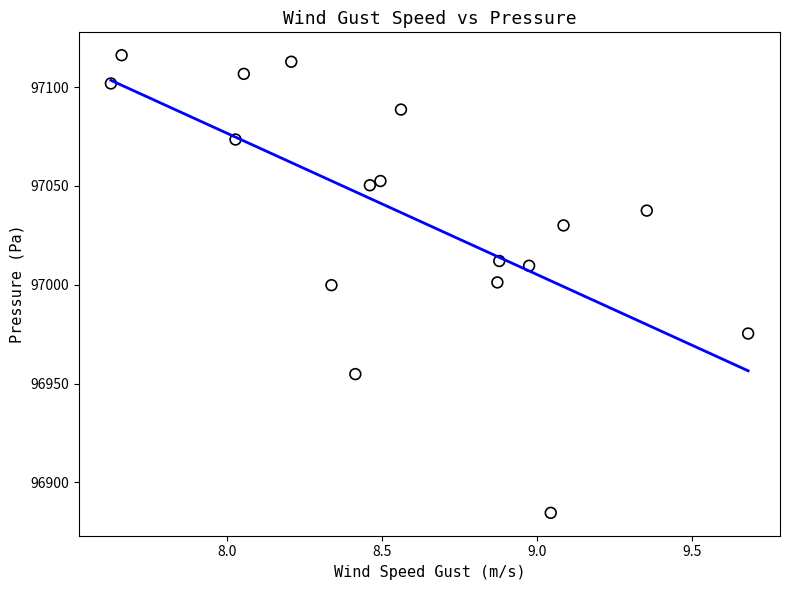

What is the range of Y values (max minus min)?

231.5